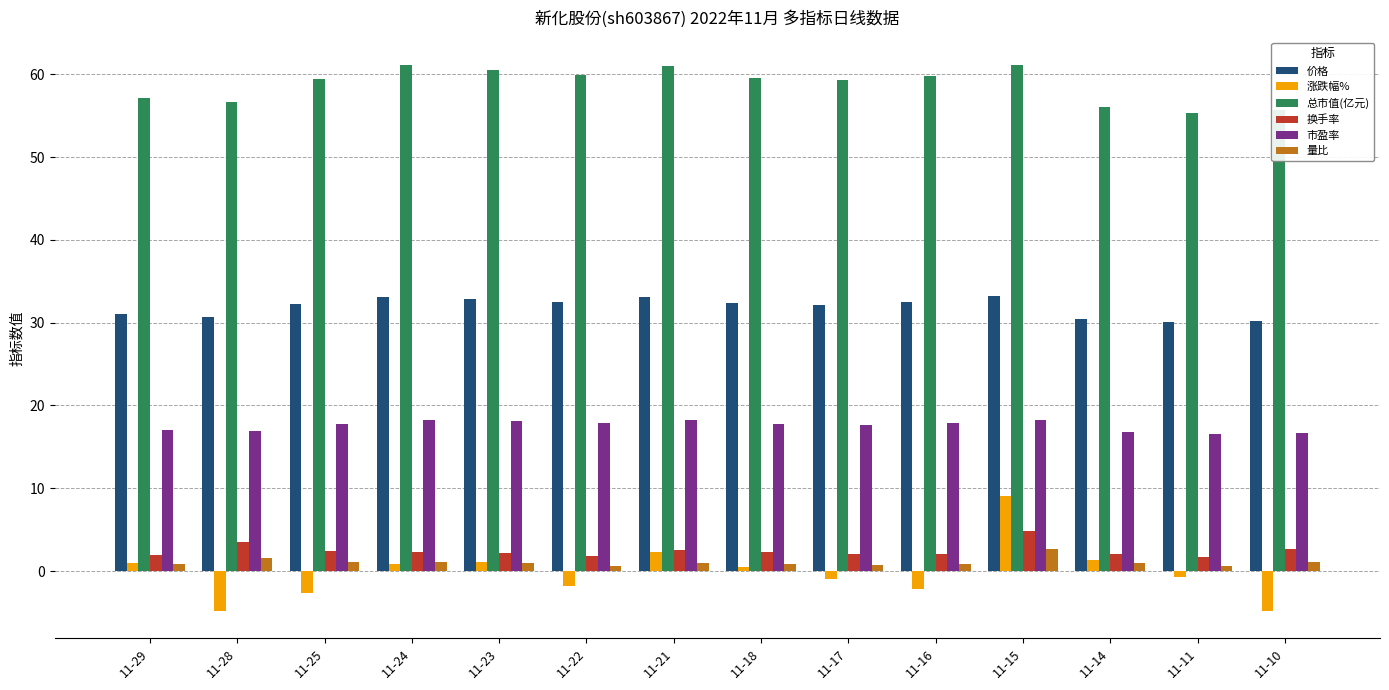

Does the chart contain stacked bars?

No